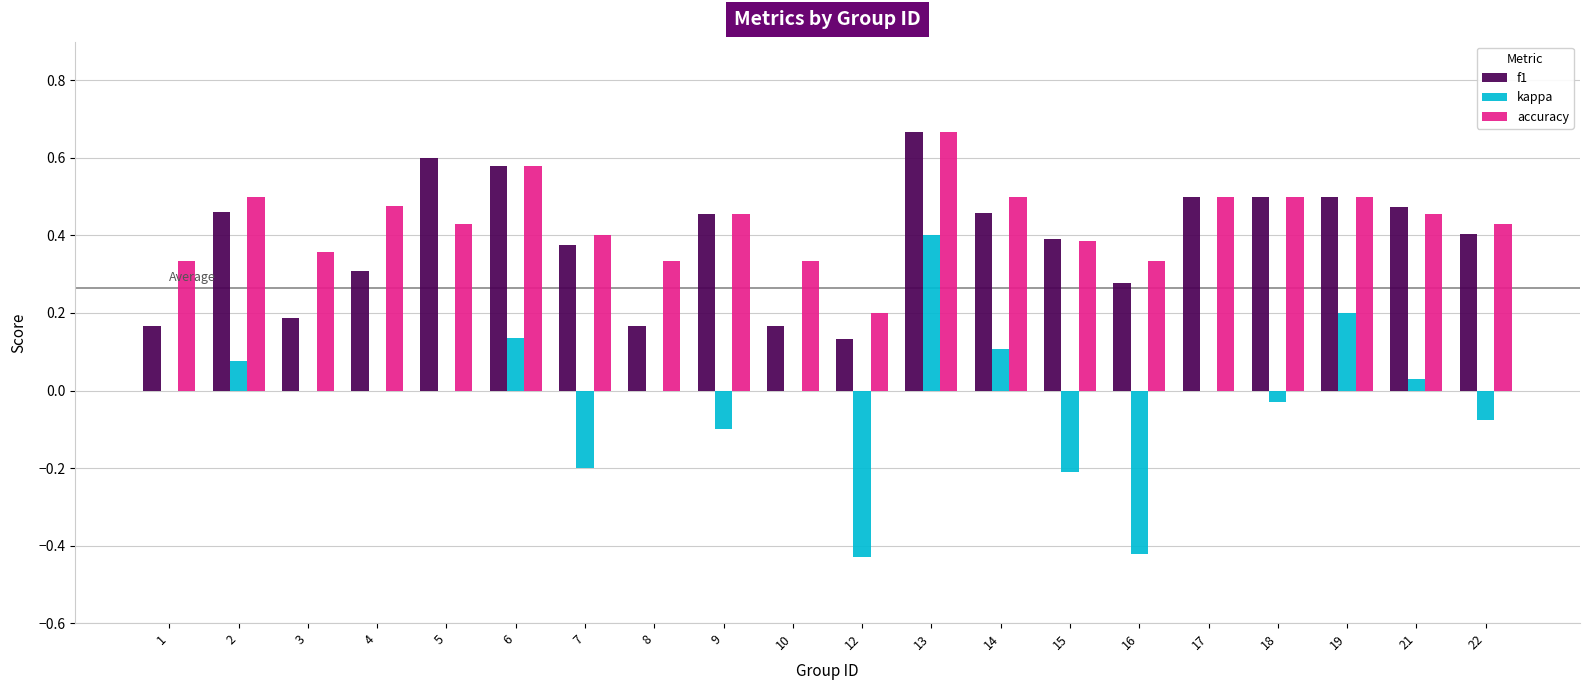

Which series changed the most between 3 and 9?

f1